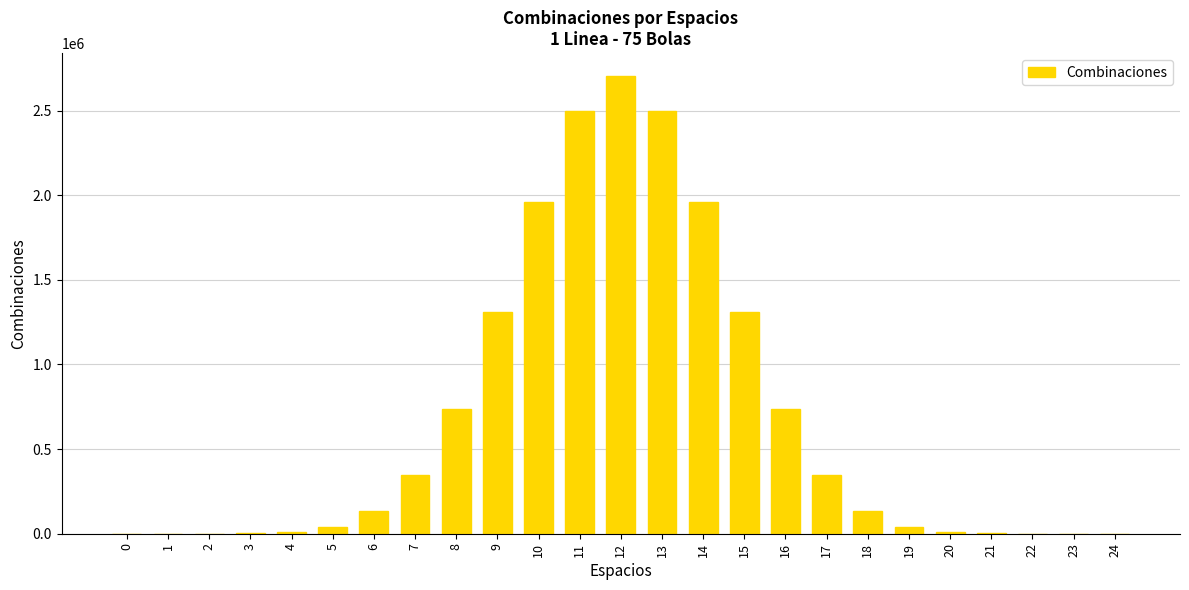

What is the sum of all values?

16777216